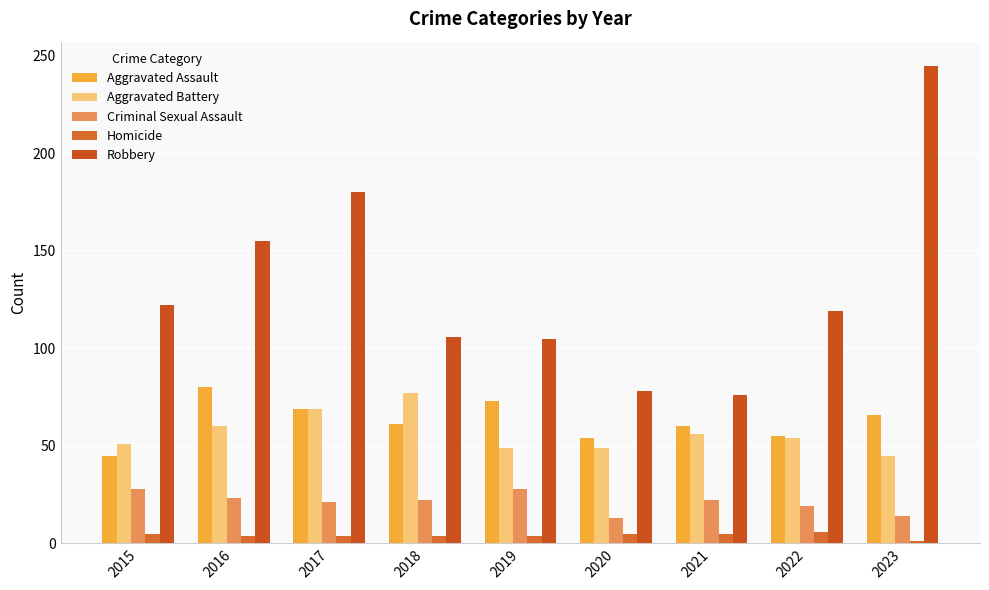

Are the bars horizontal?

No